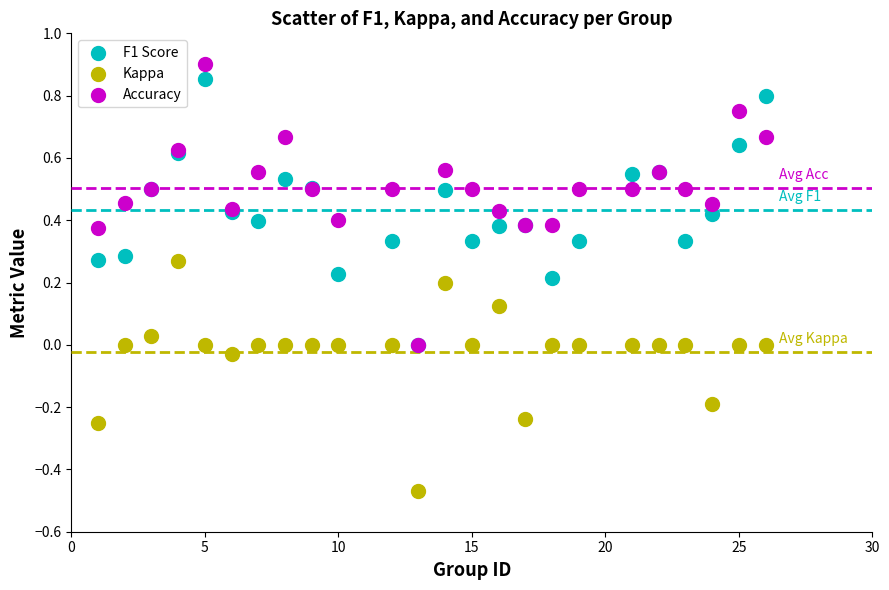

What are all the series names shown in the legend?

F1 Score, Kappa, Accuracy